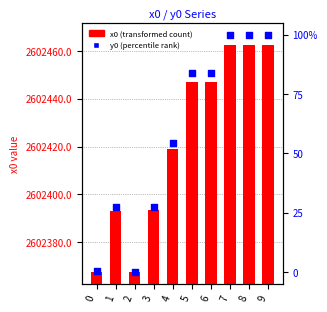

What are all the series names shown in the legend?

x0 (transformed count), y0 (percentile rank)